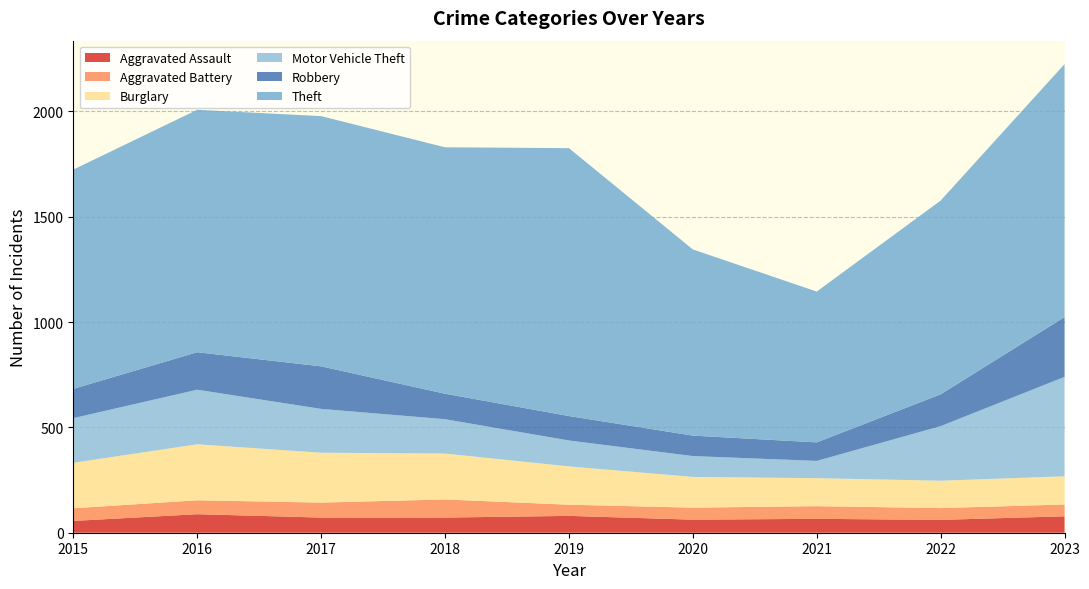

Reading left to right, transcribe all the data shown in this chart.

Aggravated Assault: 56	88	72	72	80	62	66	61	78
Aggravated Battery: 60	66	71	86	53	57	60	56	56
Burglary: 216	266	237	218	182	146	133	130	134
Motor Vehicle Theft: 212	259	208	163	123	99	82	259	472
Robbery: 139	178	202	121	116	97	88	151	284
Theft: 1041	1151	1188	1170	1272	884	716	920	1201